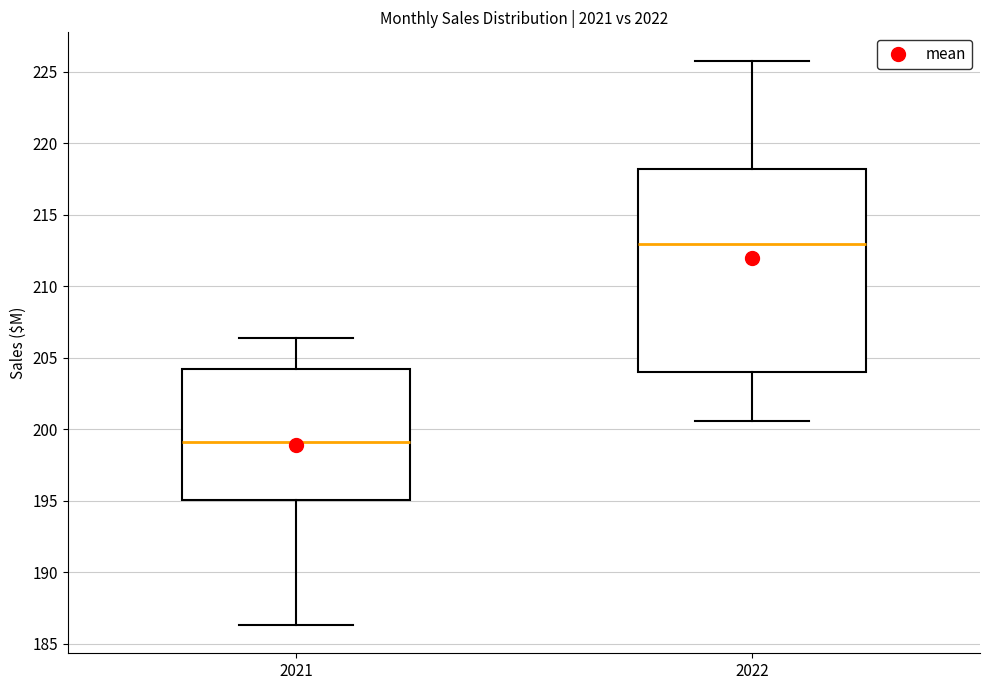

Where does the upper whisker of the box at x = 2022 end on the y-axis? The values are not printed on the chart, so give them approximately, as read against the axis.

226.0